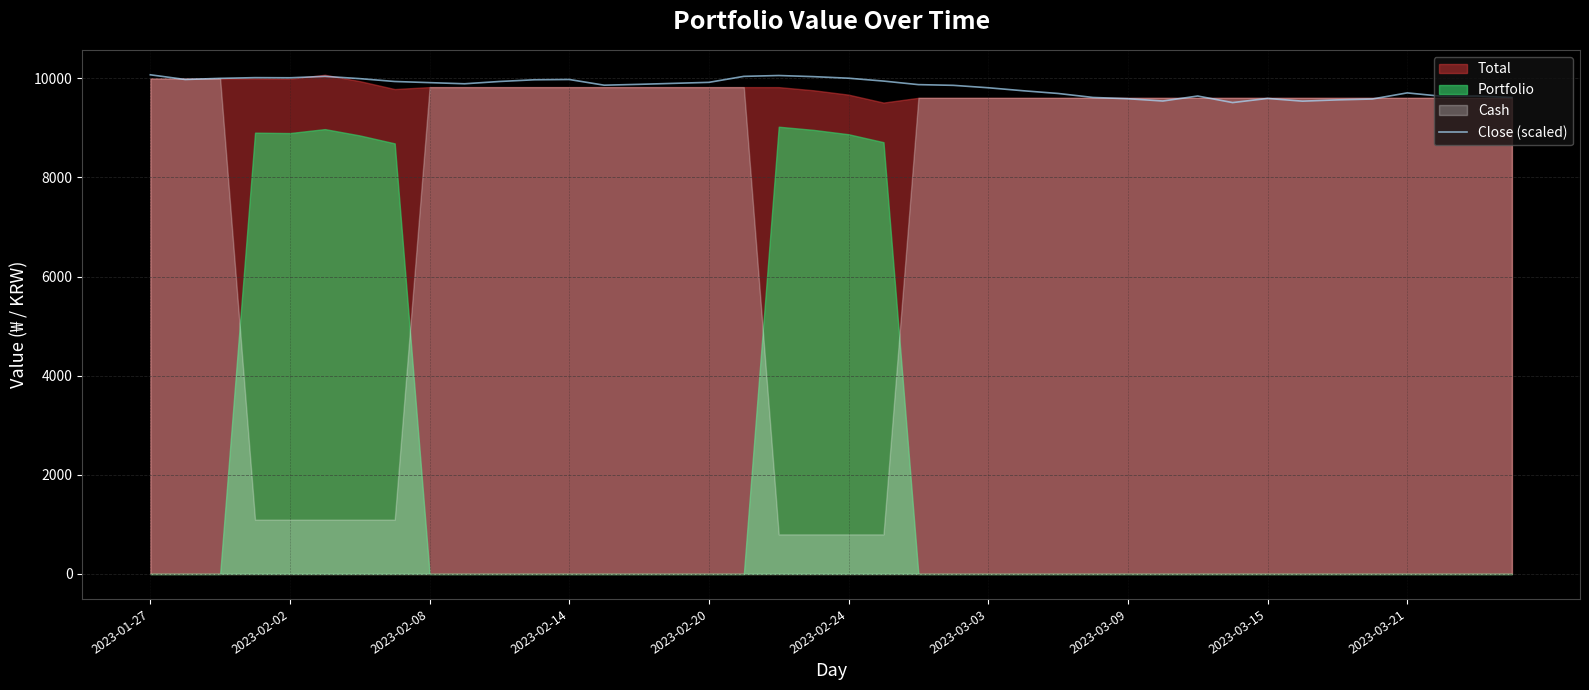

Where does the data first go above 9890?

2023-01-27